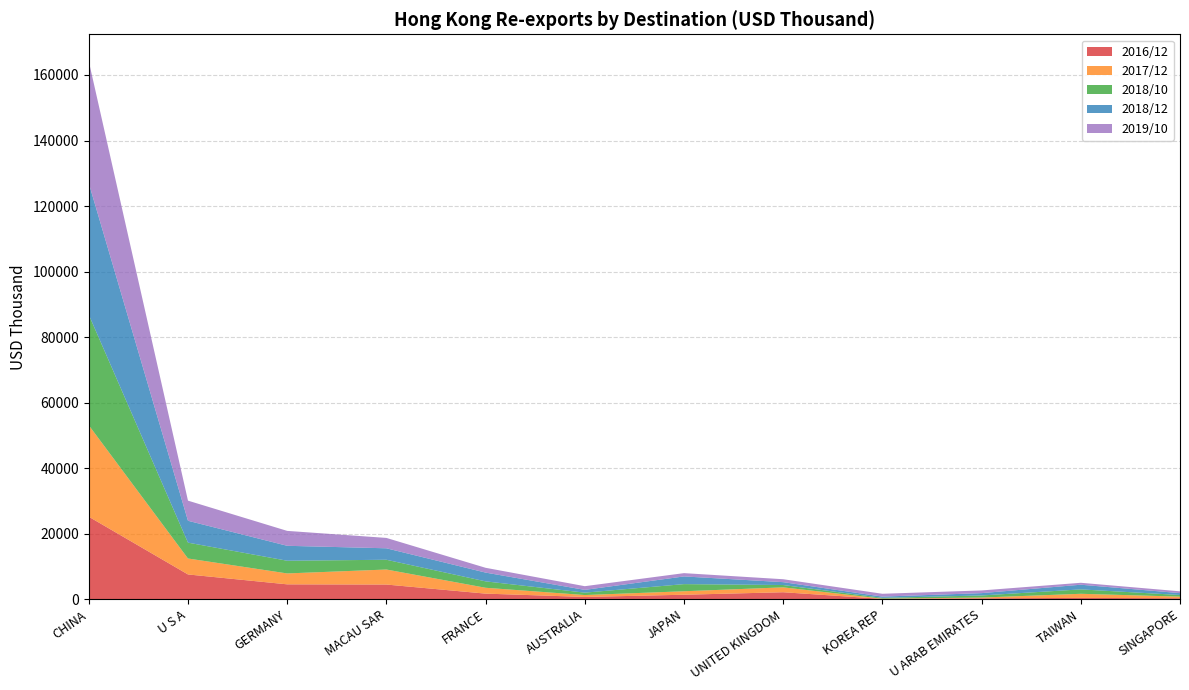

Reading left to right, transcribe all the data shown in this chart.

2016/12: CHINA=25176.4	U S A=7553.8	GERMANY=4532.8	MACAU SAR=4471.8	FRANCE=1700.6	AUSTRALIA=687.2	JAPAN=1360.0	UNITED KINGDOM=2121.4	KOREA REP=94.5	U ARAB EMIRATES=264.2	TAIWAN=393.5	SINGAPORE=296.9
2017/12: CHINA=27916.6	U S A=4866.6	GERMANY=3329.8	MACAU SAR=4585.1	FRANCE=1786.0	AUSTRALIA=574.0	JAPAN=1061.9	UNITED KINGDOM=1492.0	KOREA REP=68.2	U ARAB EMIRATES=235.5	TAIWAN=1255.1	SINGAPORE=485.0
2018/10: CHINA=33740.0	U S A=4842.4	GERMANY=3875.6	MACAU SAR=2977.3	FRANCE=1954.7	AUSTRALIA=736.5	JAPAN=2176.7	UNITED KINGDOM=707.3	KOREA REP=245.6	U ARAB EMIRATES=636.3	TAIWAN=1340.4	SINGAPORE=496.8
2018/12: CHINA=40153.8	U S A=6673.2	GERMANY=4559.1	MACAU SAR=3502.3	FRANCE=2677.7	AUSTRALIA=845.3	JAPAN=2347.6	UNITED KINGDOM=880.5	KOREA REP=380.5	U ARAB EMIRATES=713.7	TAIWAN=1428.0	SINGAPORE=569.0
2019/10: CHINA=37228.6	U S A=6142.6	GERMANY=4551.6	MACAU SAR=3165.2	FRANCE=1465.6	AUSTRALIA=1125.6	JAPAN=1005.0	UNITED KINGDOM=890.1	KOREA REP=864.3	U ARAB EMIRATES=822.6	TAIWAN=589.1	SINGAPORE=555.8